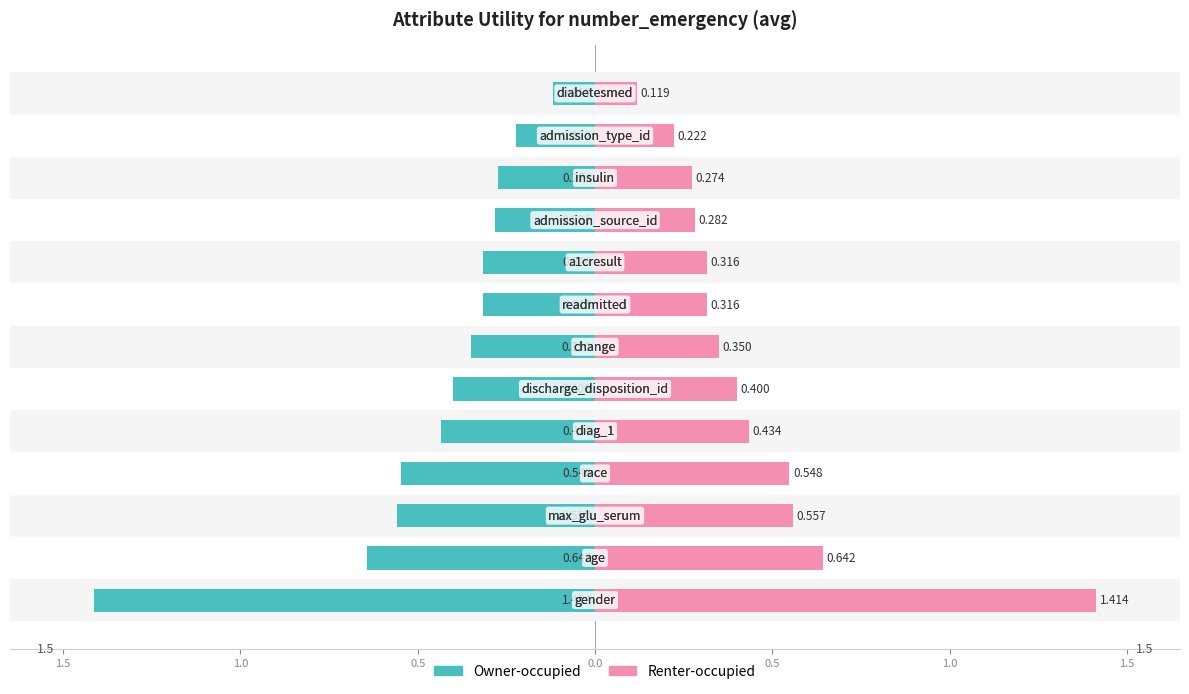

Count the number of data series in this chart.

2